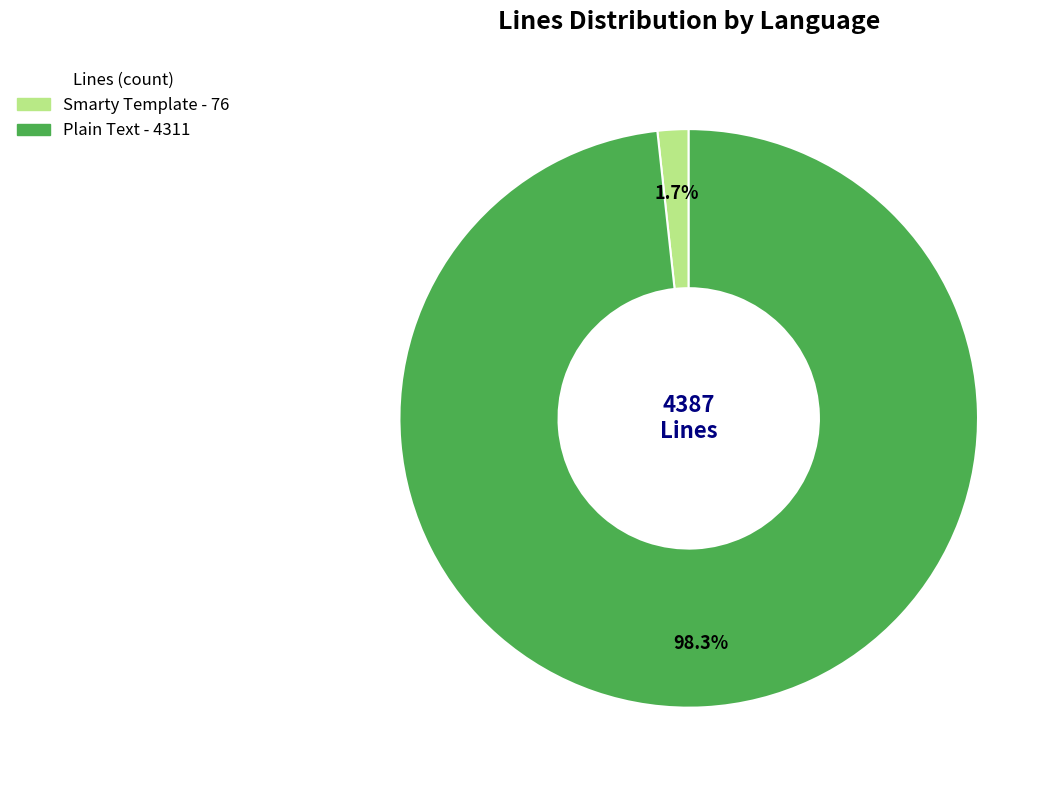

Which has a higher value, Plain Text or Smarty Template?

Plain Text